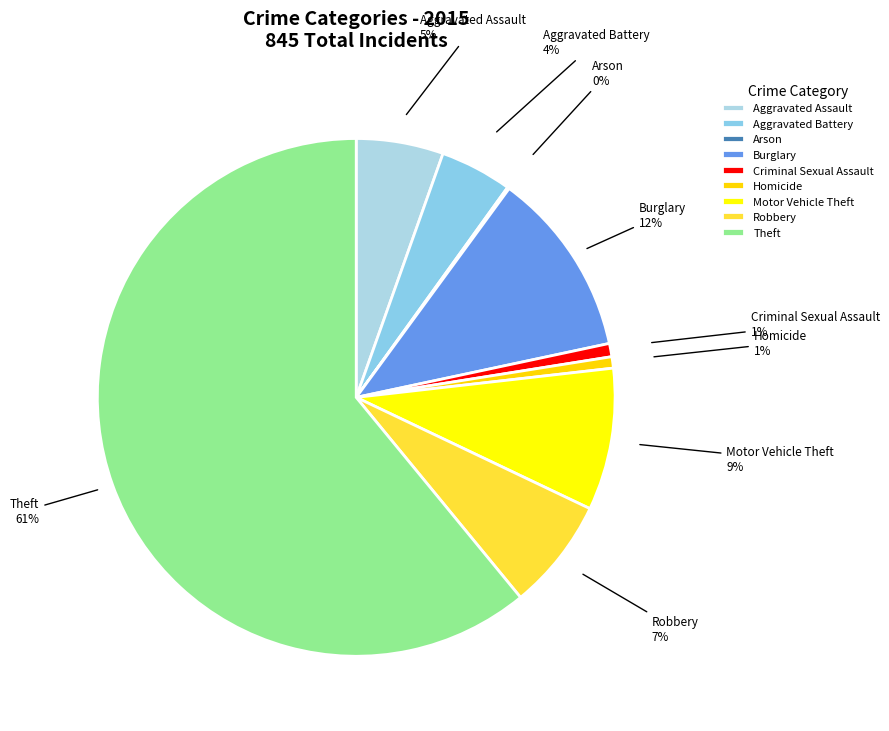

Do Aggravated Assault and Robbery together represent more than half of the pie?

No